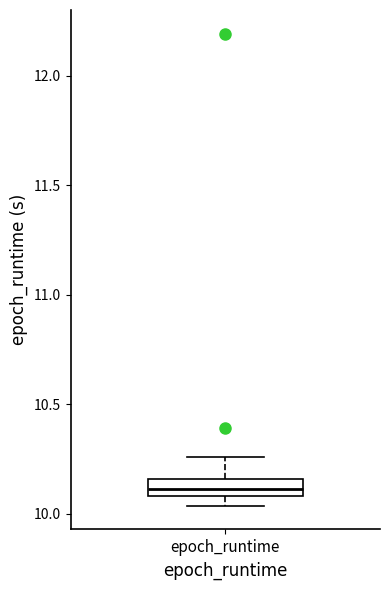

Transcribe this box plot: give where the median line is, the range the box spans, and where the two whiskers end, as read against the y-axis. The values are not printed on the chart, so give them approximately, as read against the axis.

median 10.10 (inside the box), box 10.10 to 10.15, whiskers 10.05 to 10.25